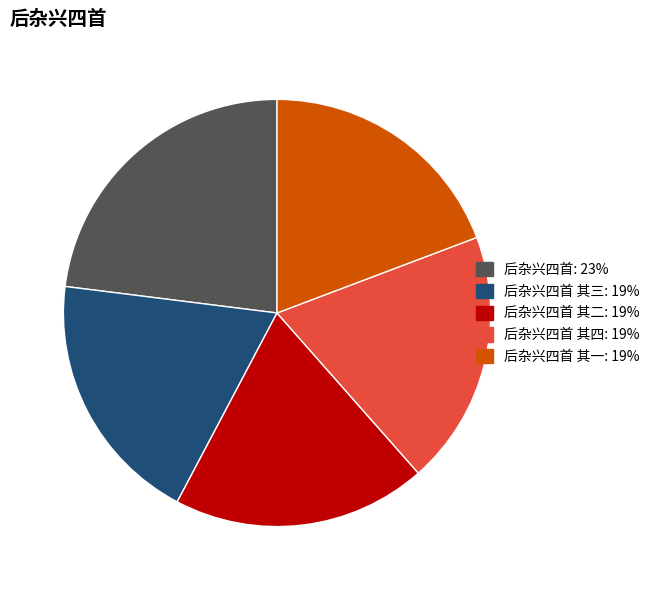

Count the number of slices in the pie.

5